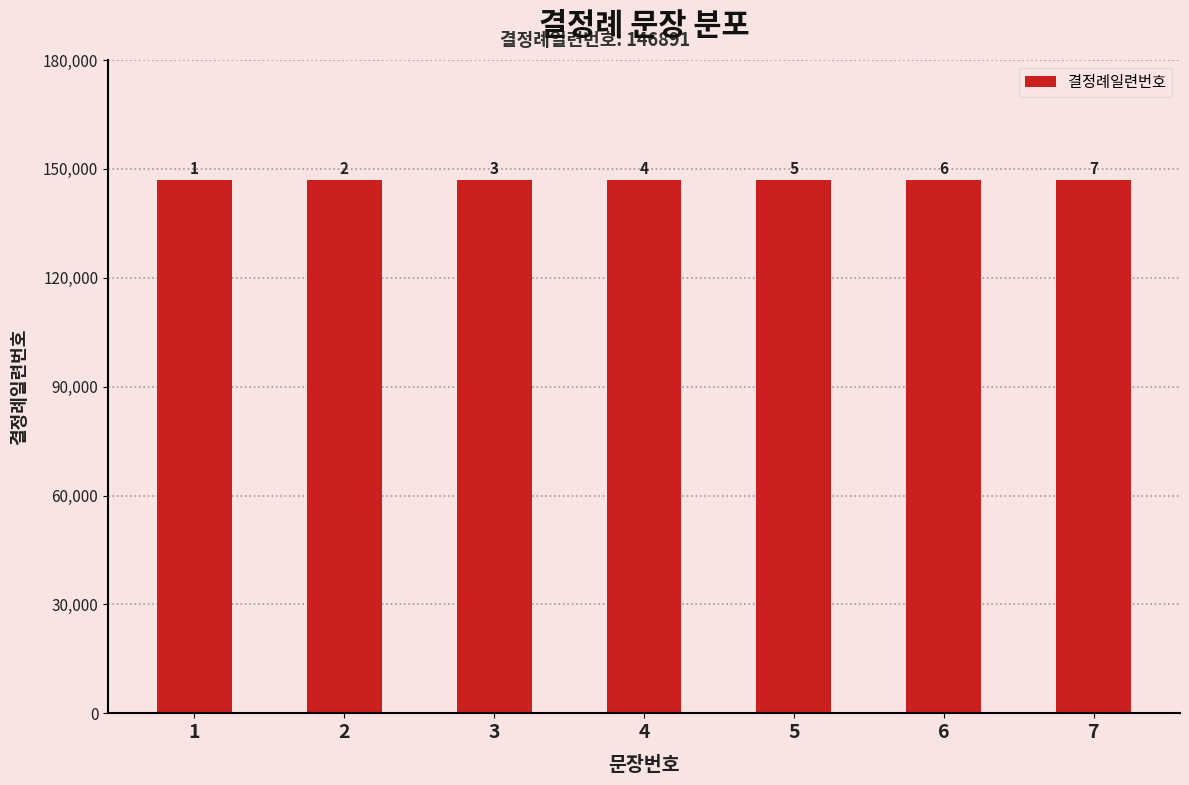

List the labels in order of value, smallest first.

1, 2, 3, 4, 5, 6, 7